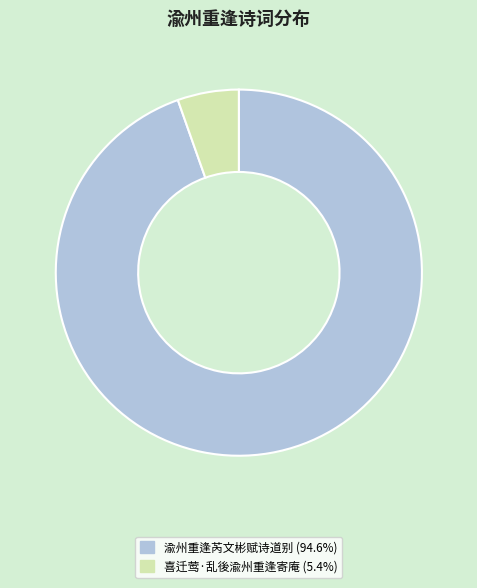

Between 渝州重逢芮文彬赋诗道别 and 喜迁莺·乱後渝州重逢寄庵, which is larger?

渝州重逢芮文彬赋诗道别